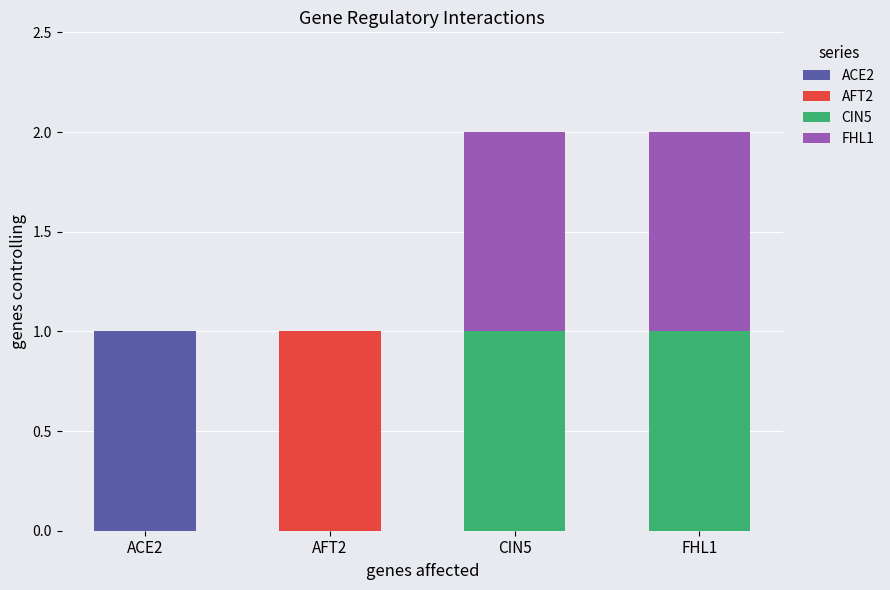

At which label does ACE2 reach its peak?

ACE2